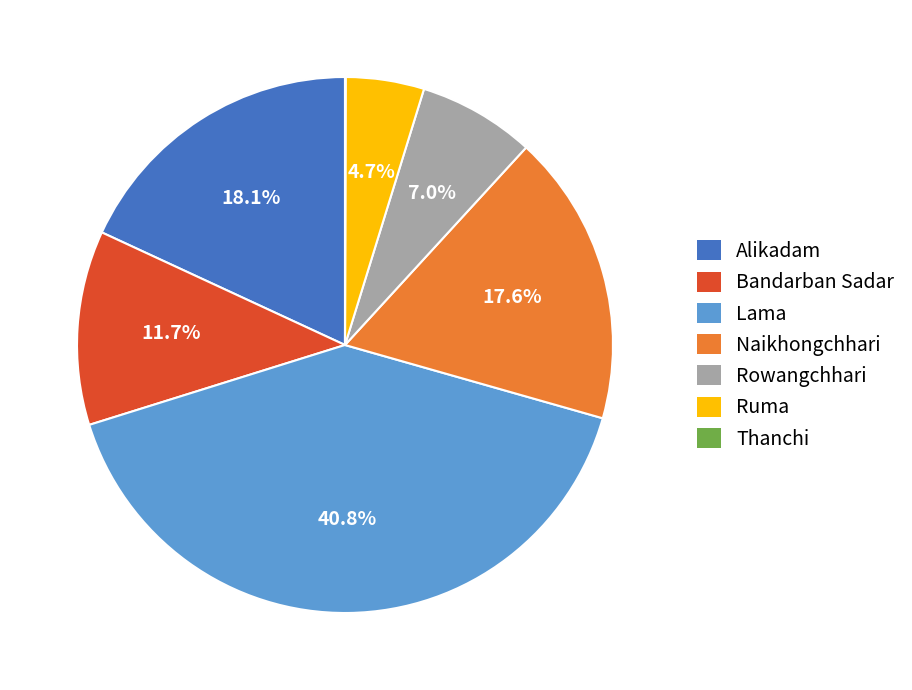

Is there any slice that represents more than half of the pie?

No